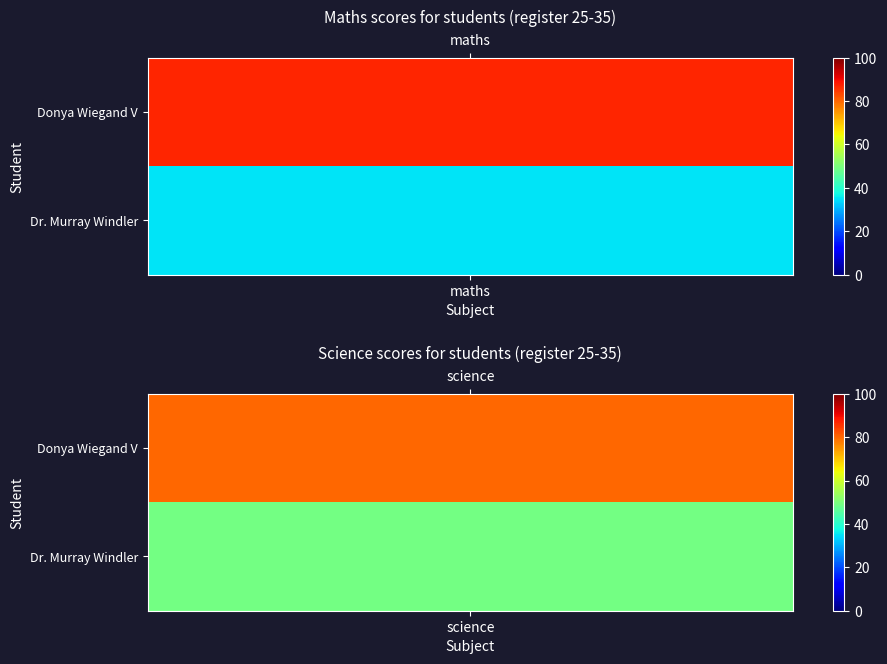

Reading left to right, what are all the values shown in this chart?

Donya Wiegand V: 0=87	1=80
Dr. Murray Windler: 0=35	1=49